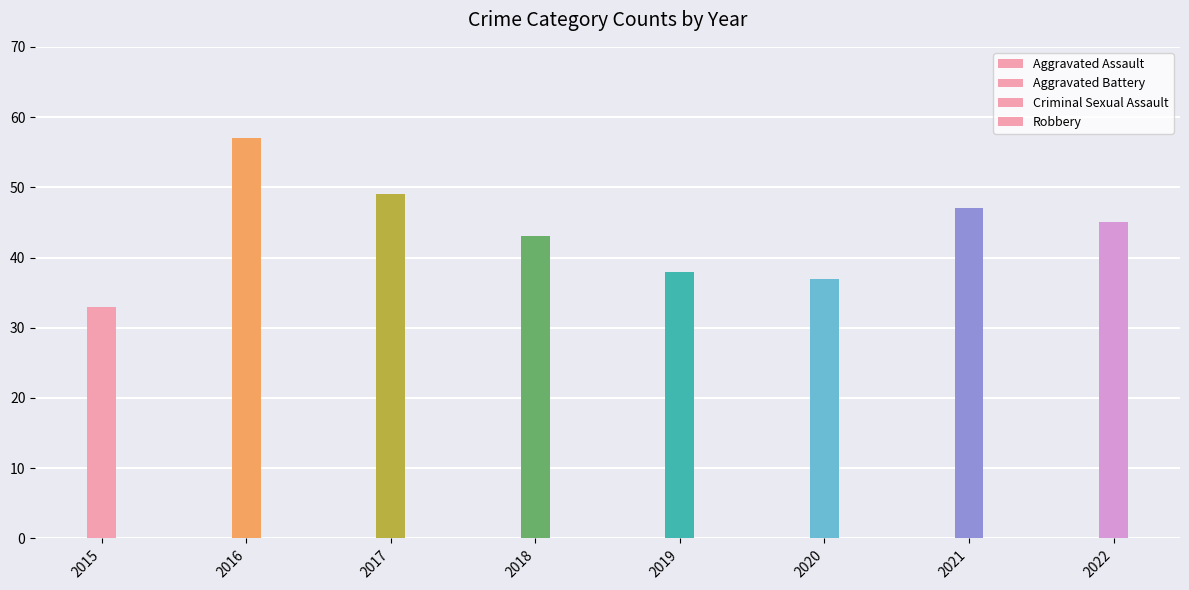

How many categories are shown in the chart?

8